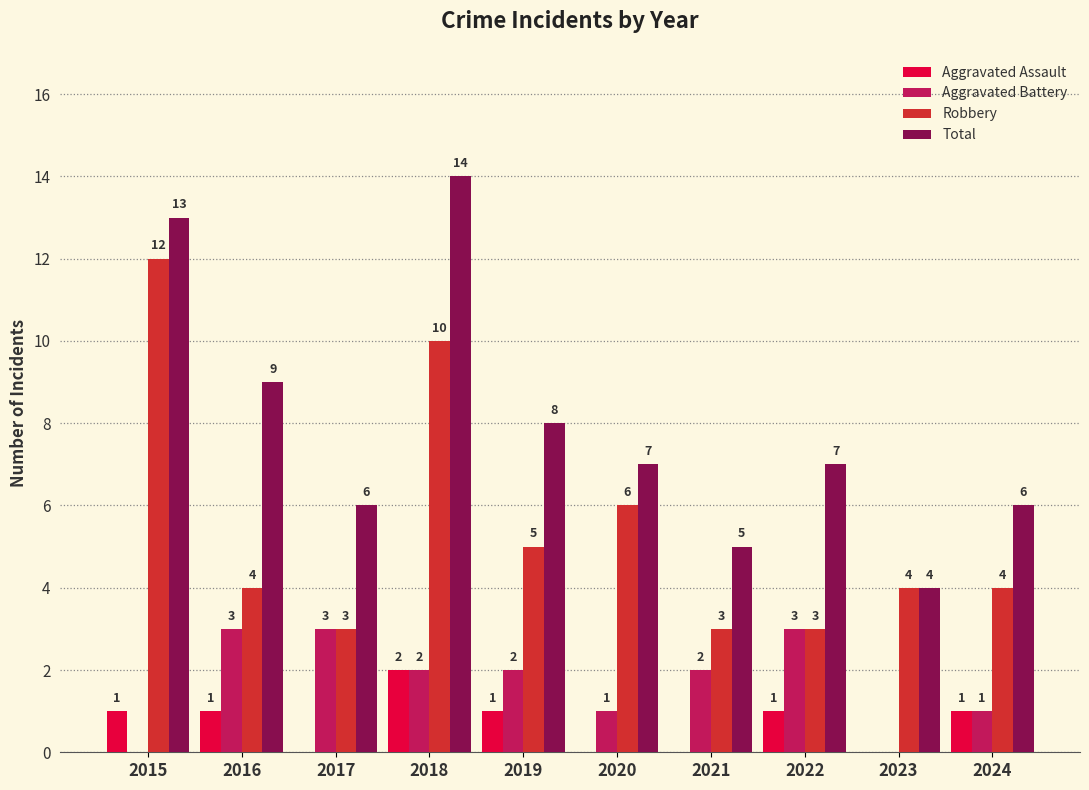

Where does the Aggravated Battery series first go above 2?

2016